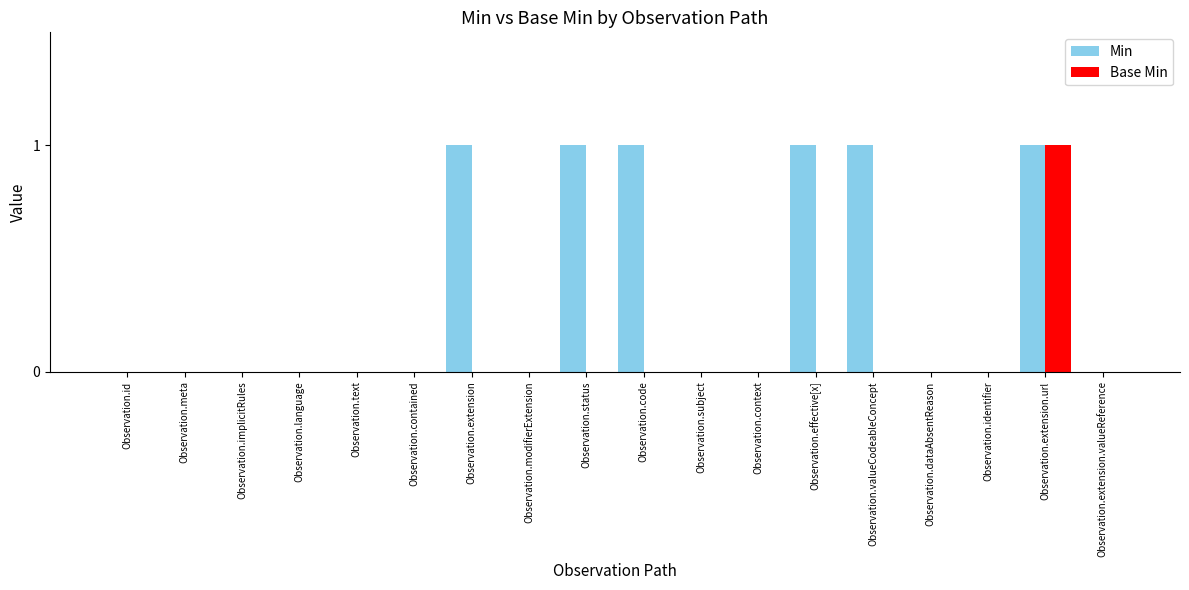

Which category has the highest value in the Base Min series?

Observation.extension.url